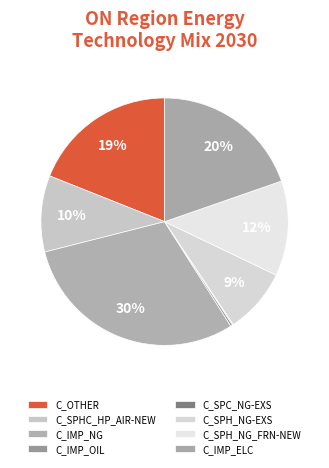

How many slices are in this pie chart?

8